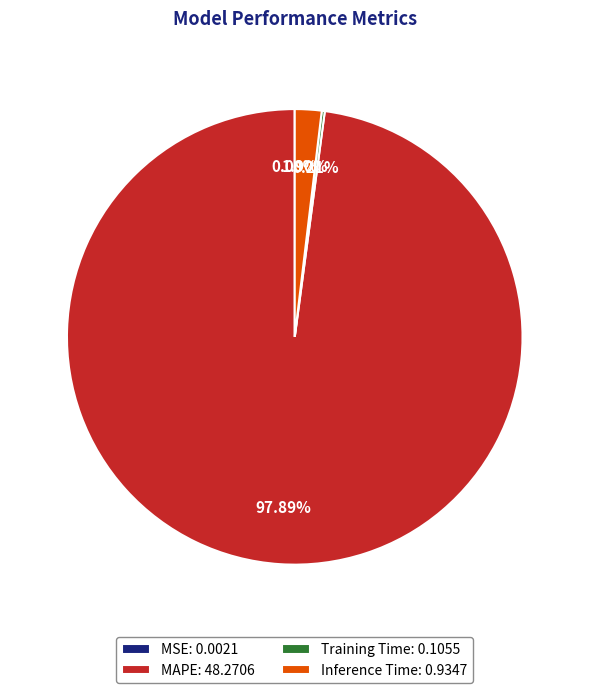

Between Inference Time: 0.9347 and MAPE: 48.2706, which is larger?

MAPE: 48.2706